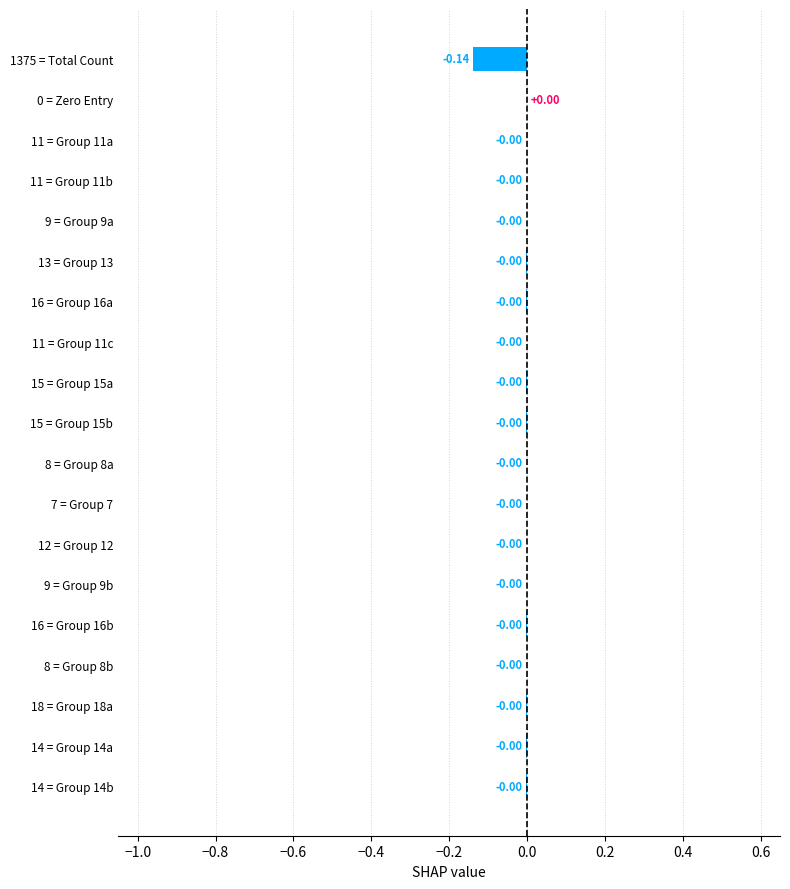

Are the bars horizontal?

Yes